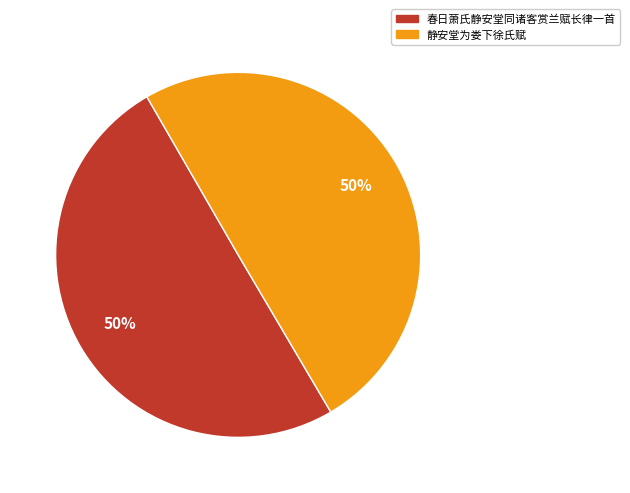

Count the number of slices in the pie.

2